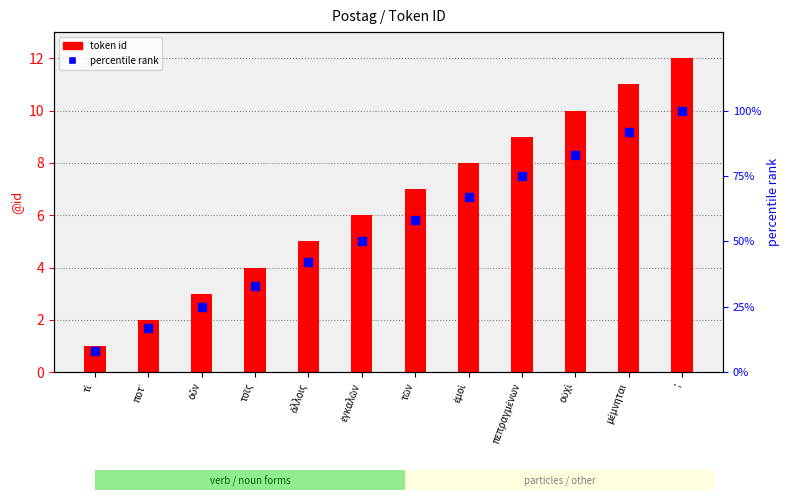

What is the total value across all series at μέμνηται?

103